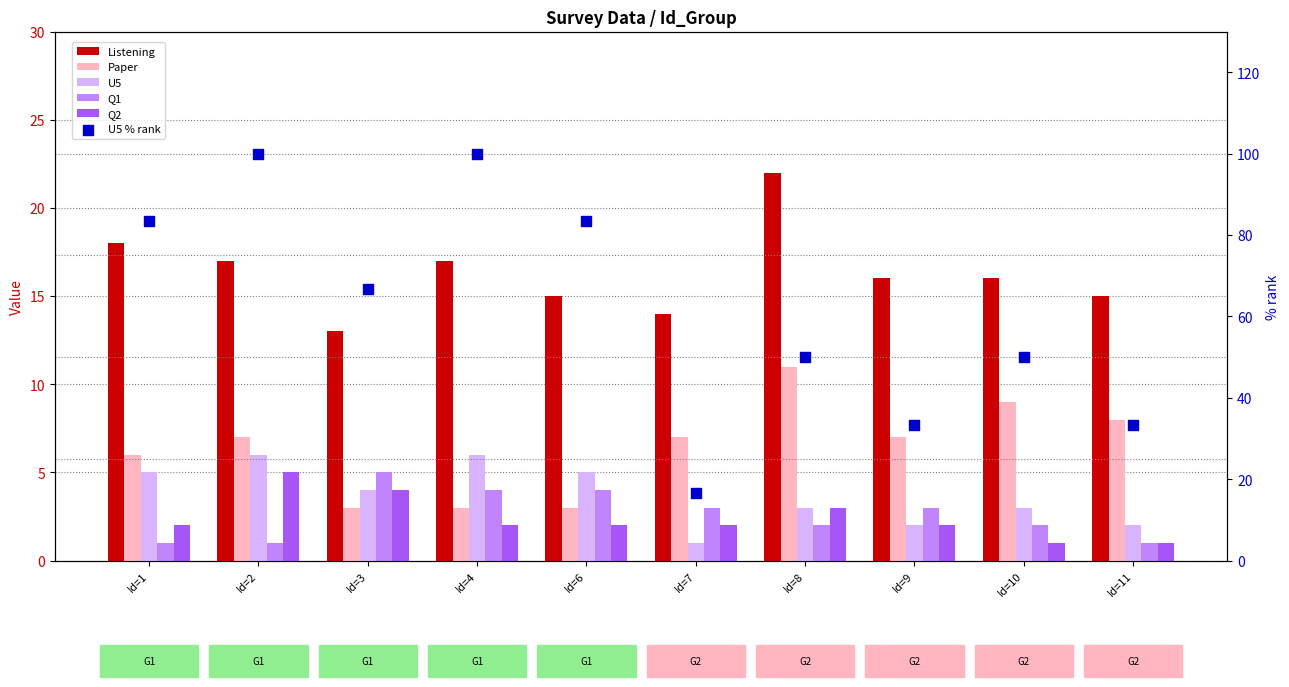

At which category is the sum across all series the highest?

Id=2